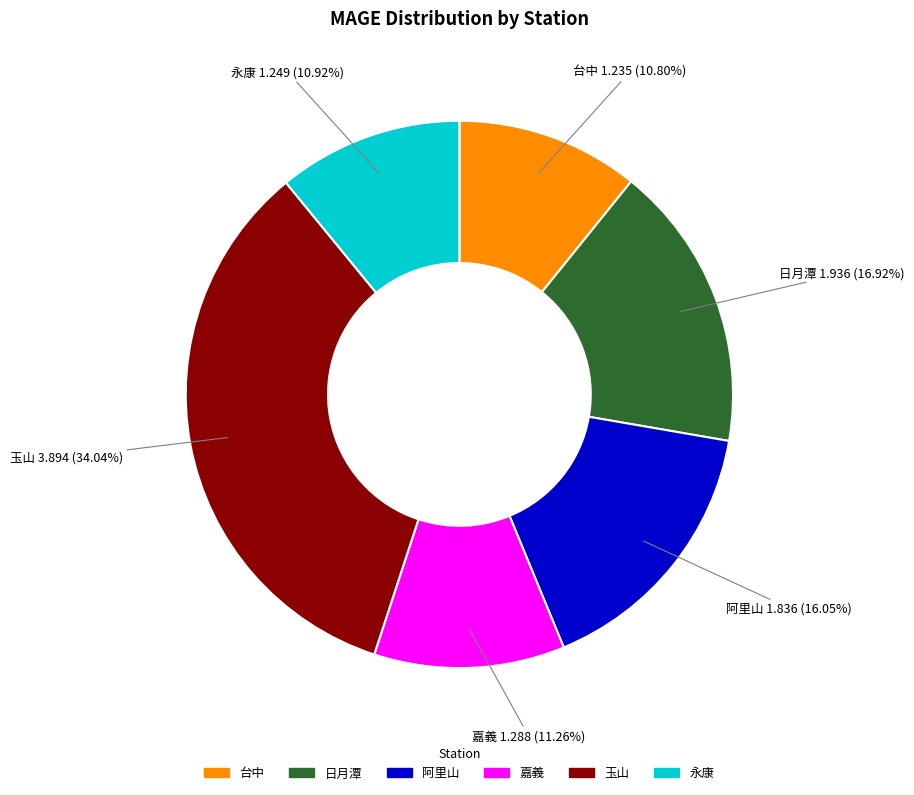

Which has a higher value, 阿里山 or 玉山?

玉山